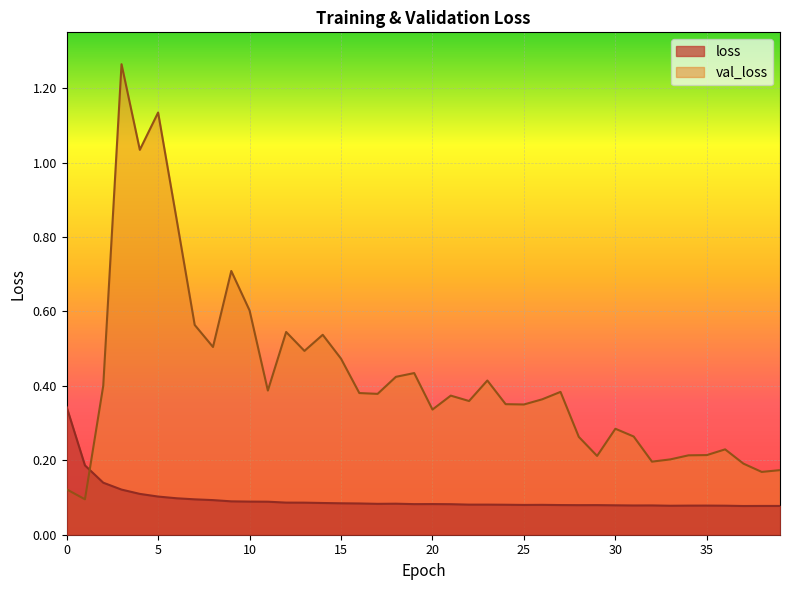

List the series in order of their overall mean, lowest first.

loss, val_loss